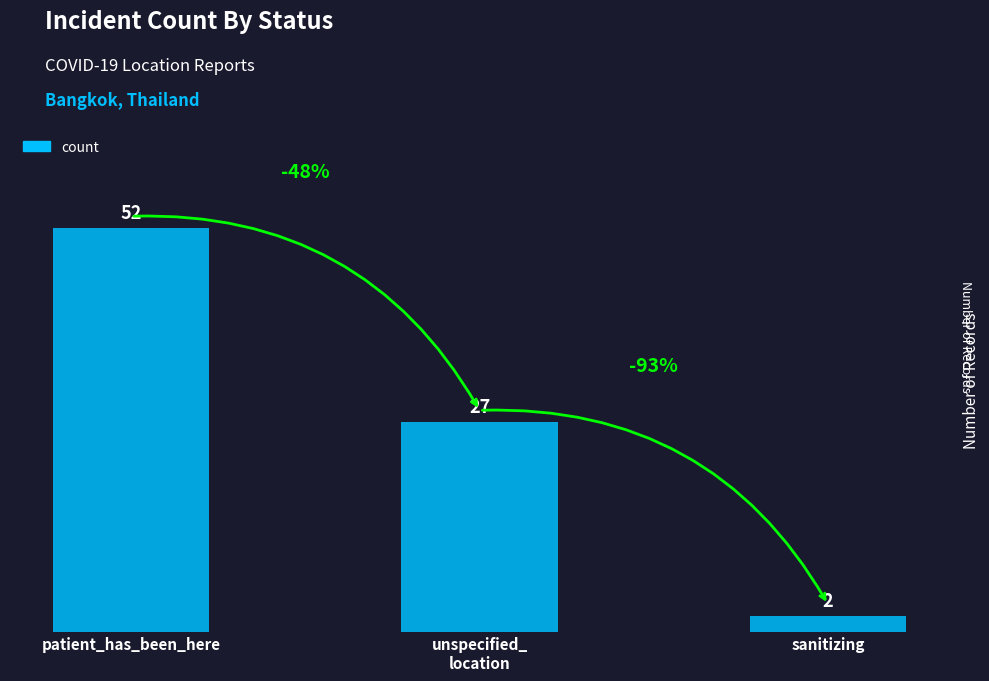

True or false: the data shows 12 at unspecified_
location.

False